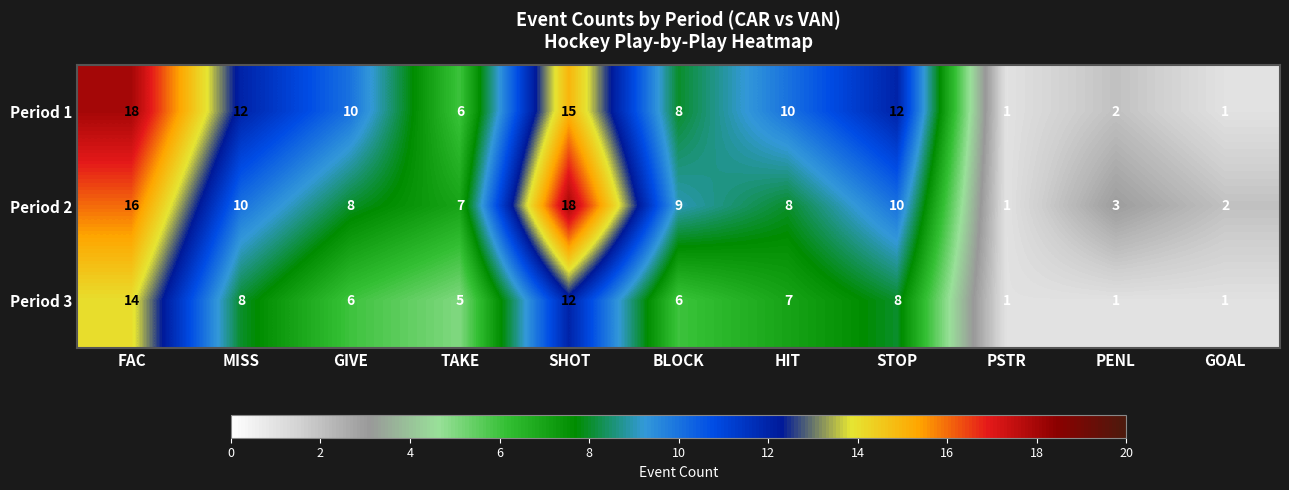

Which series changed the most between HIT and PSTR?

Period 1